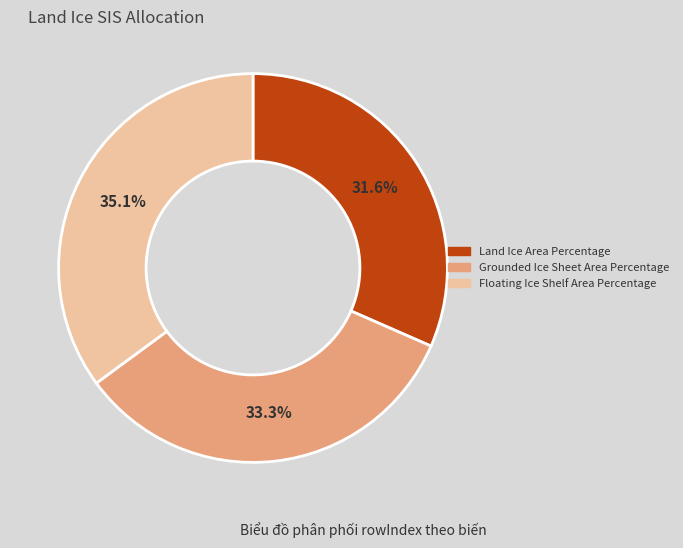

How many slices are in this pie chart?

3